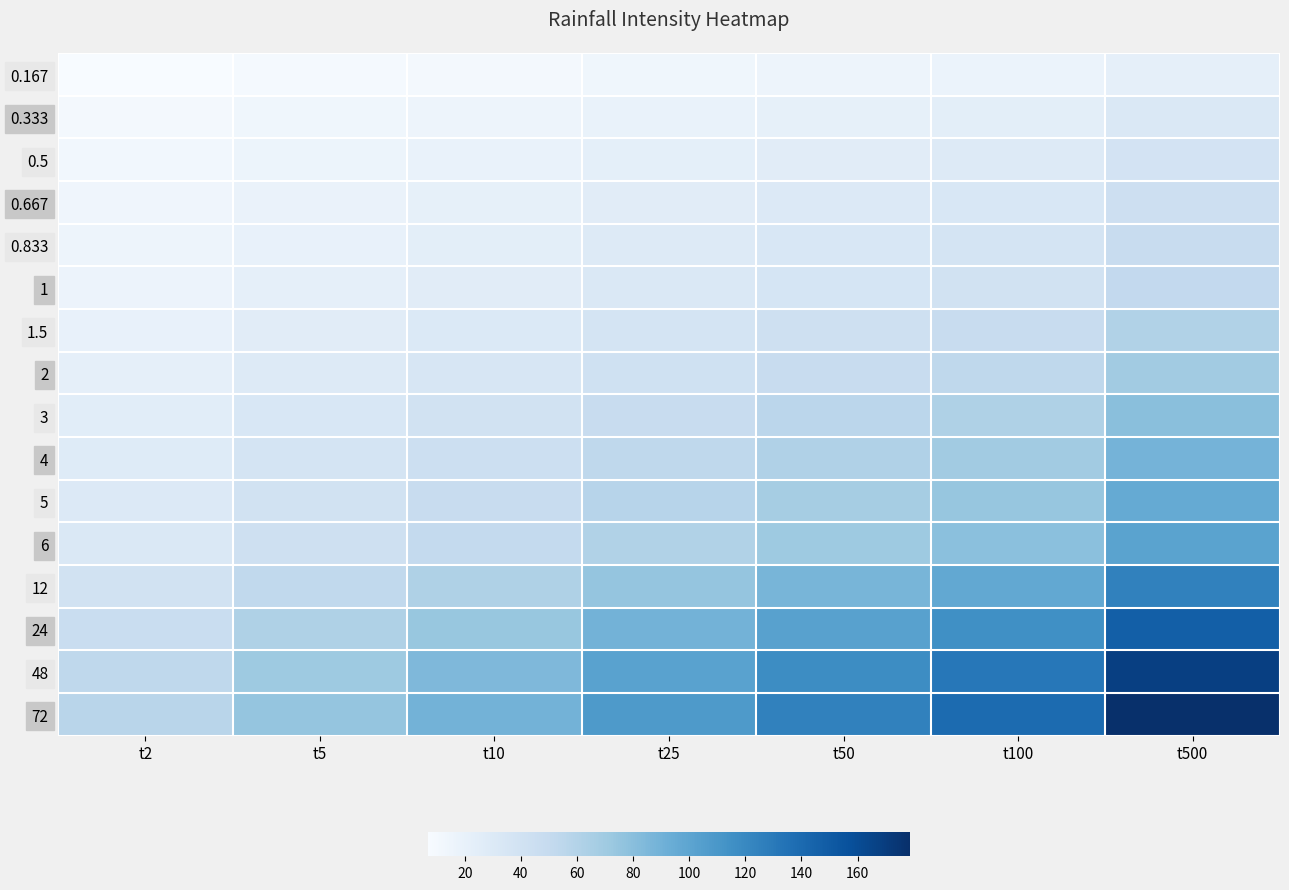

List the series in order of their peak value, lowest first.

0.167, 0.333, 0.5, 0.667, 0.833, 1, 1.5, 2, 3, 4, 5, 6, 12, 24, 48, 72